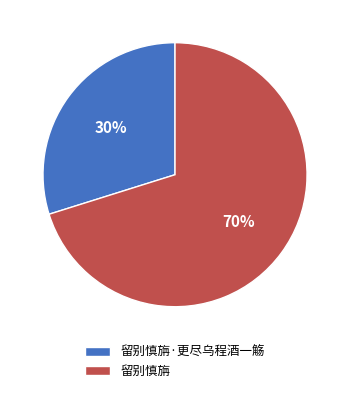

What is the majority slice?

留别慎旃